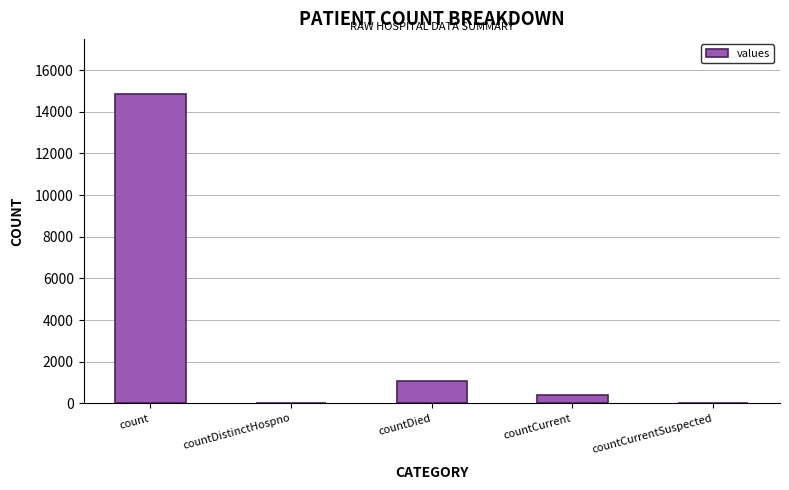

What is the sum of all values?

16269